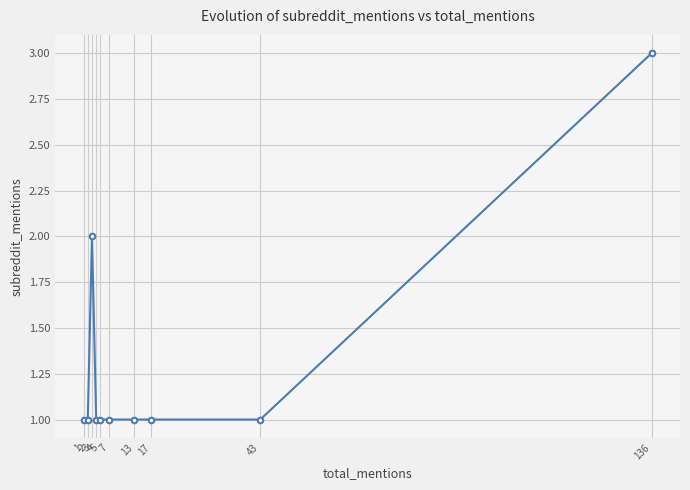

At which category does the data reach its first local peak?

3